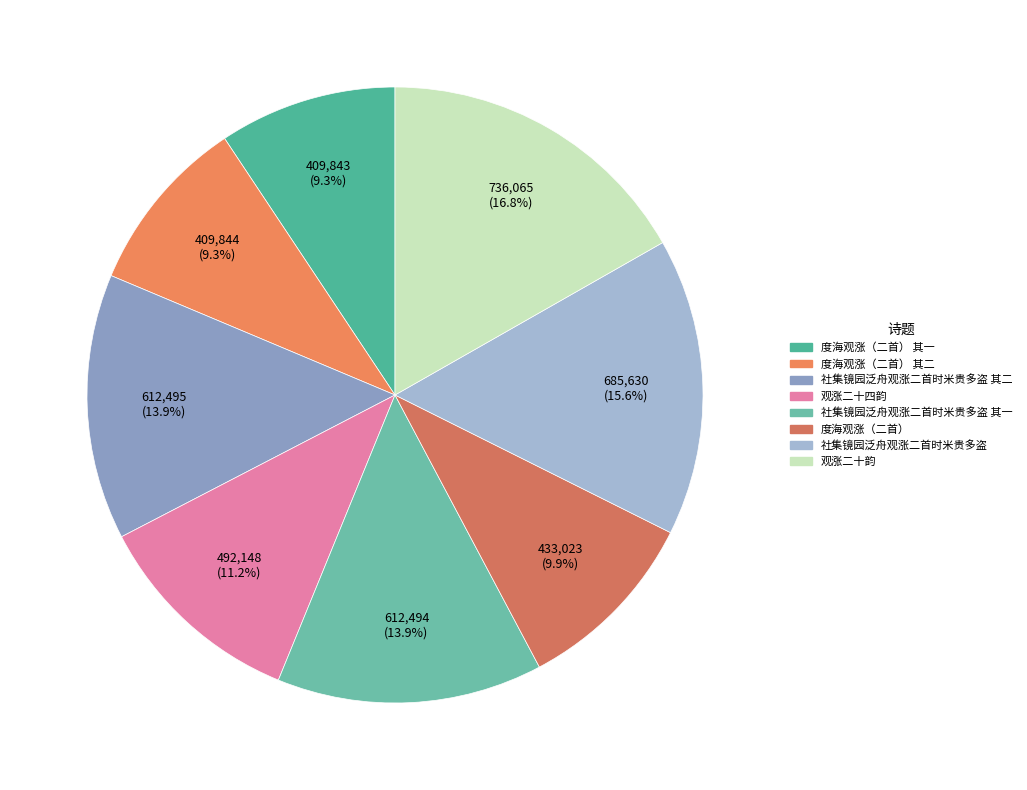

True or false: 观涨二十四韵 accounts for 11% of the total.

True